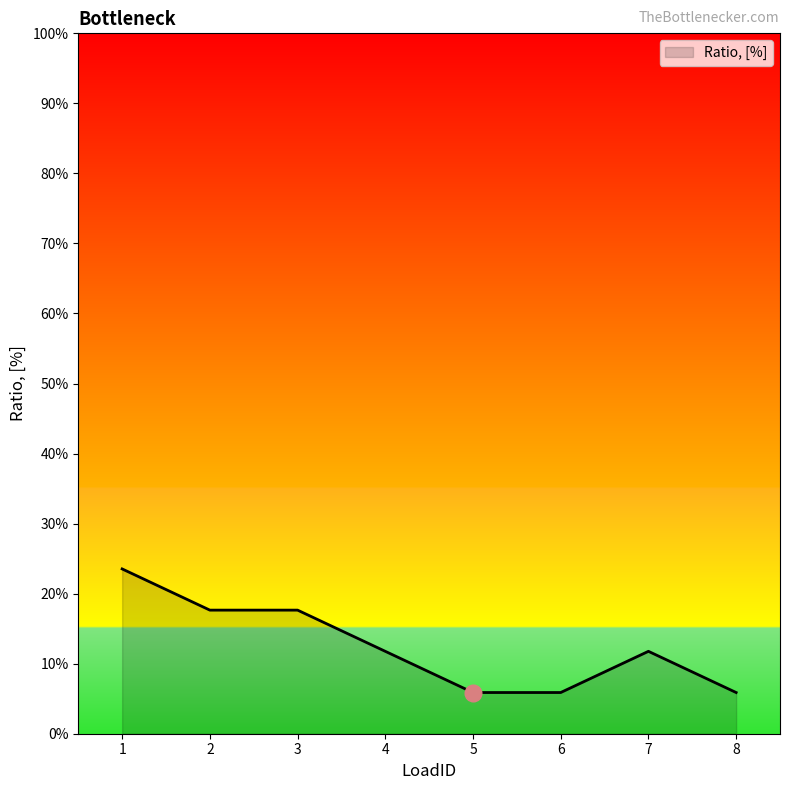

What is the difference between the values at 8 and 1?

0.2